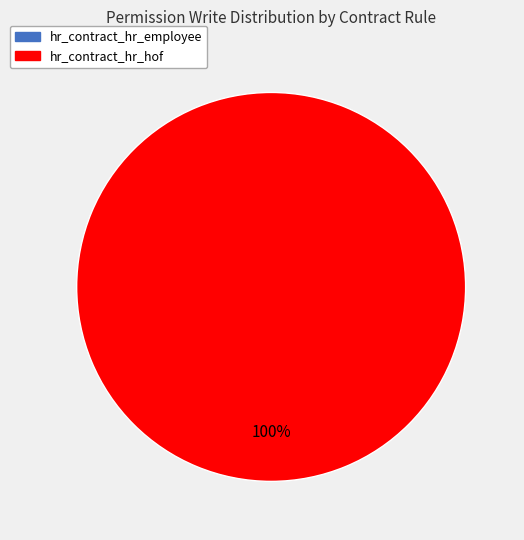

Is there any slice that represents more than half of the pie?

Yes